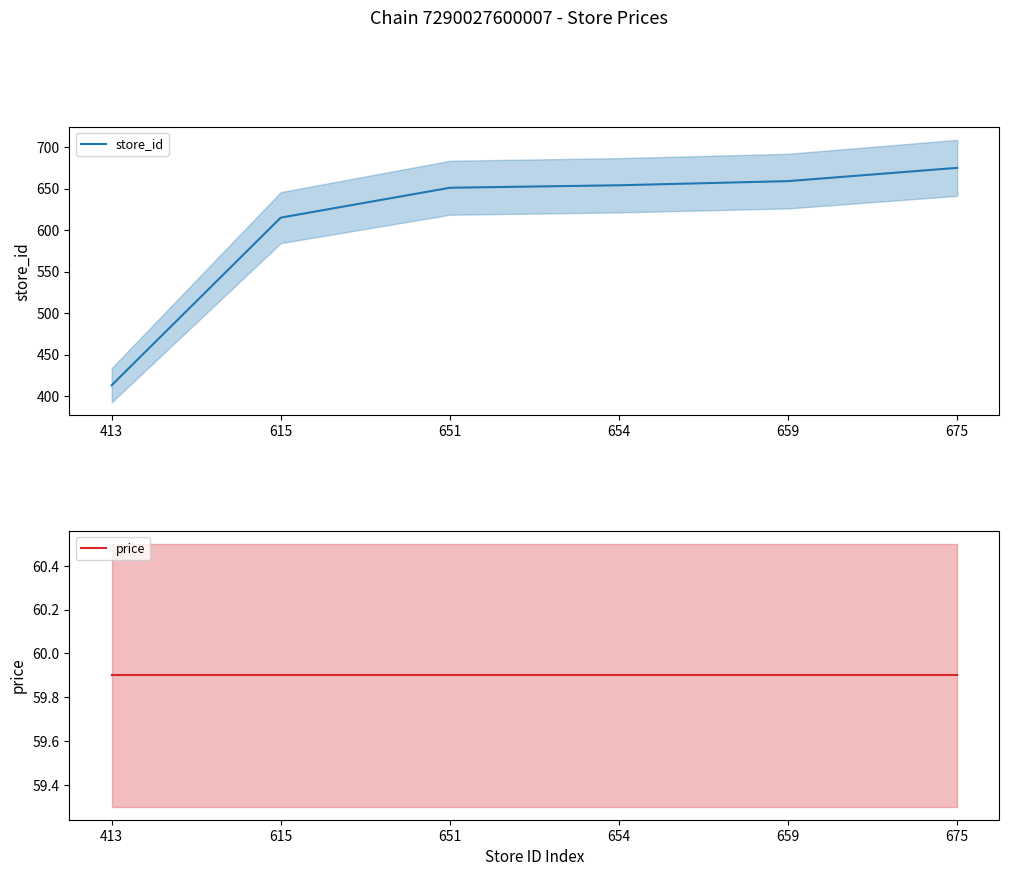

Is it true that store_id equals 659.0 at 659?

True